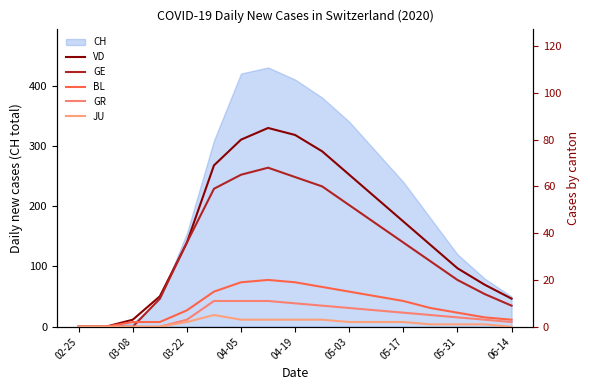

Is it true that CH equals 120 at 05-31?

True